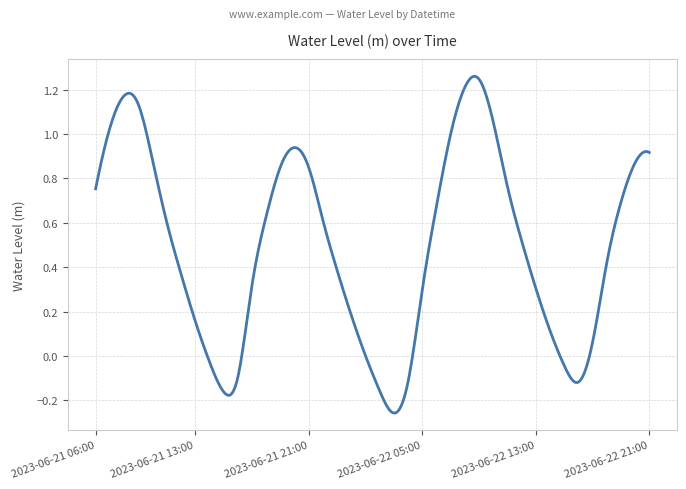

What is the sum of all values?

197.8